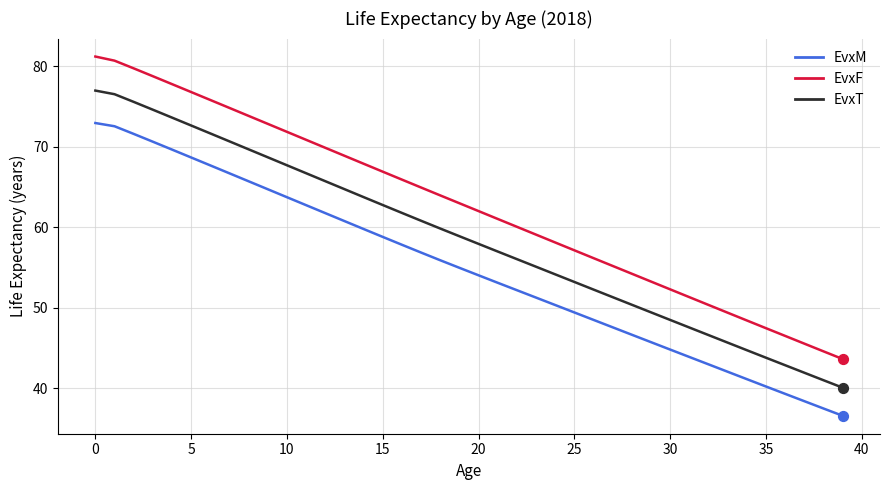

At how many categories does at least one series exceed 42?

40